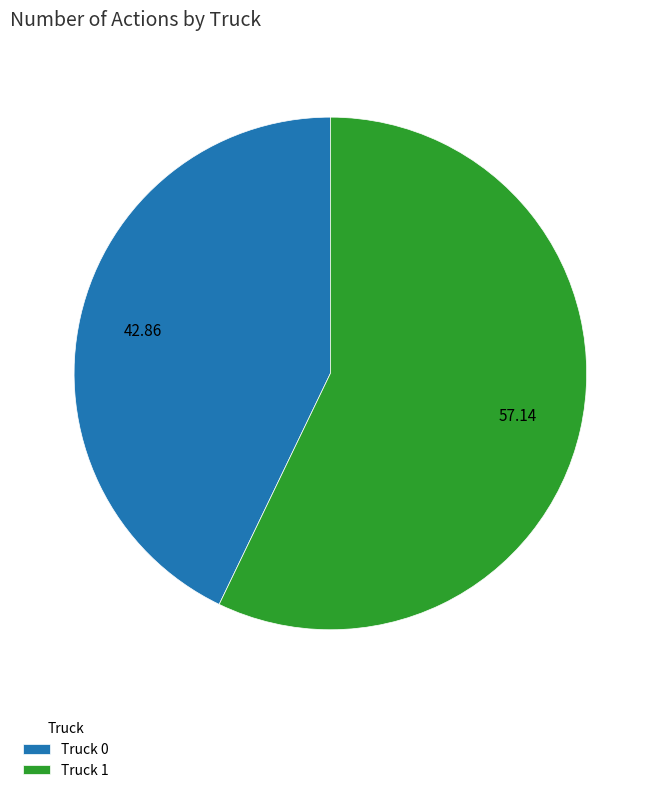

Which category has the smallest portion of the pie?

Truck 0